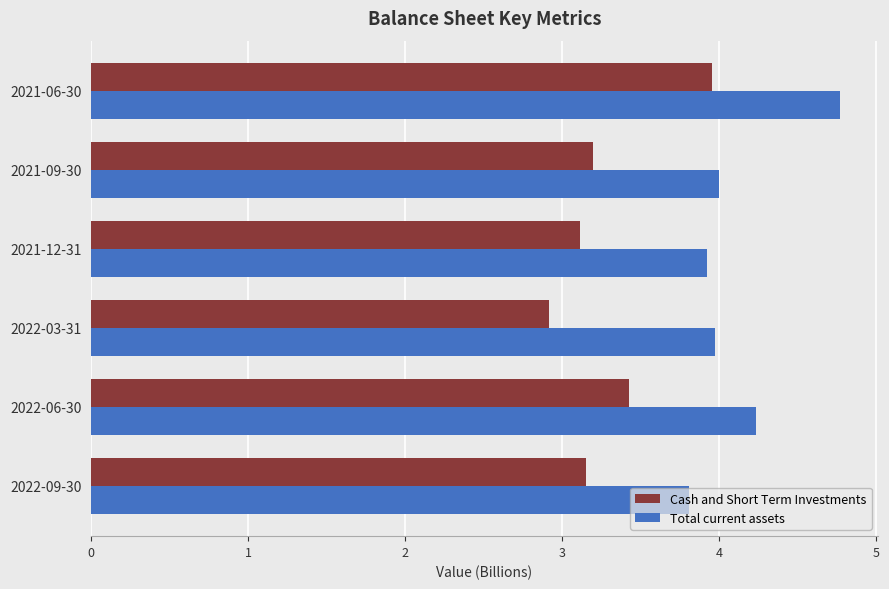

Rank the series by their average value, from lowest to highest.

Cash and Short Term Investments, Total current assets